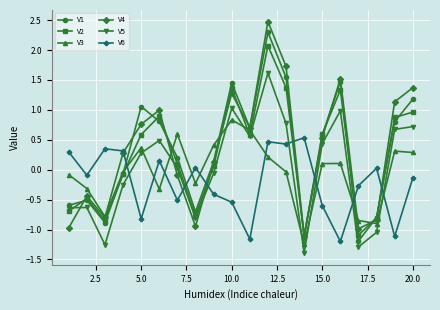

What is the sum of all V2 values?

4.9